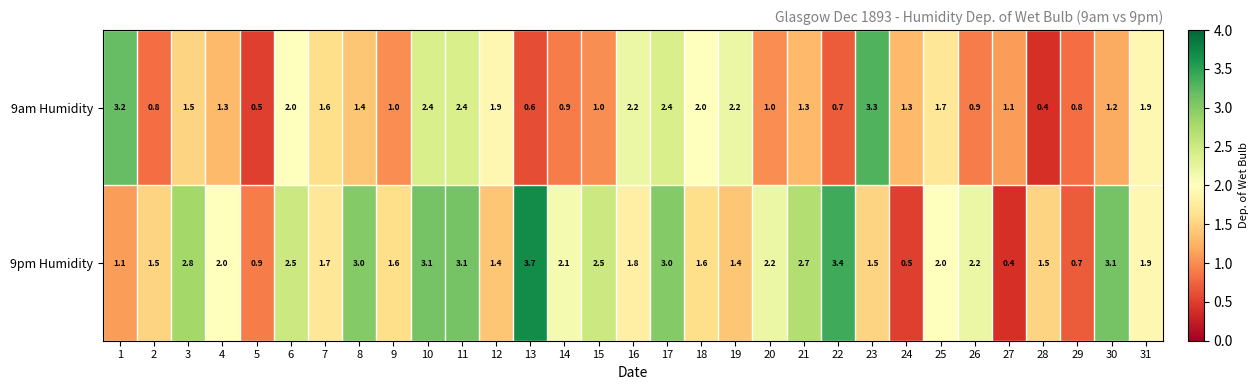

Rank the series at 21 from lowest to highest value.

9am Humidity, 9pm Humidity